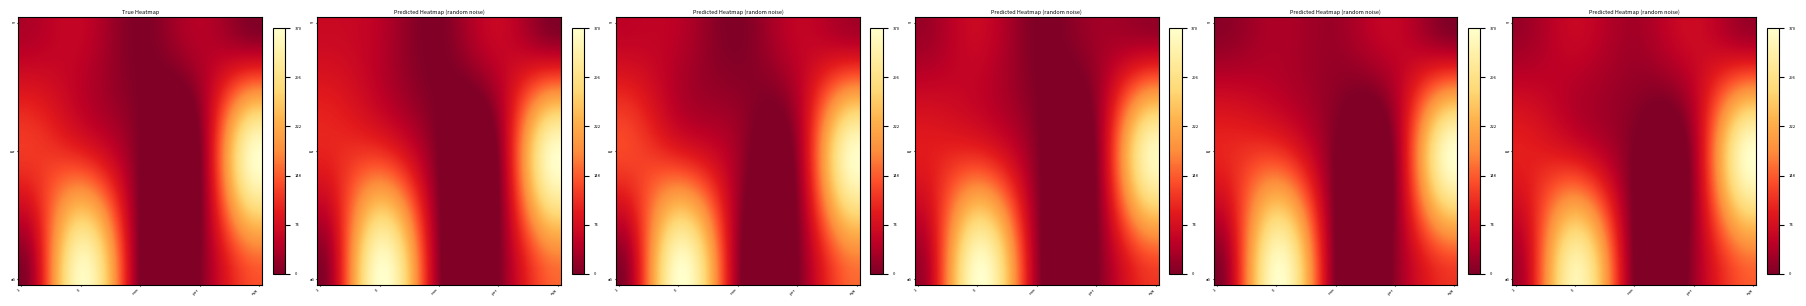

Between 15 and 19, which is larger?

15